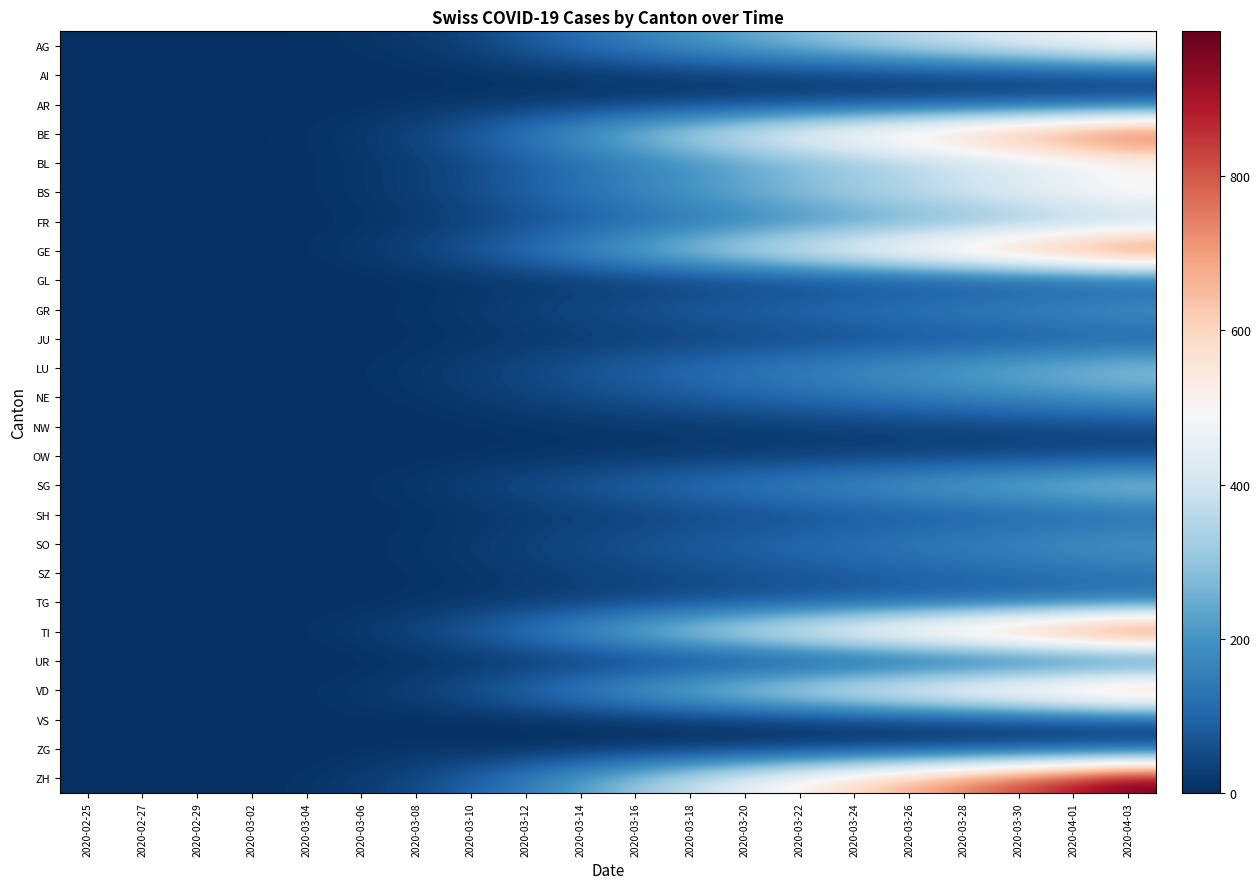

Reading left to right, extract all data points from this chart.

AG: 2020-02-25=0	2020-02-27=0	2020-02-29=0	2020-03-02=2	2020-03-04=5	2020-03-06=10	2020-03-08=20	2020-03-10=40	2020-03-12=80	2020-03-14=120	2020-03-16=160	2020-03-18=200	2020-03-20=240	2020-03-22=280	2020-03-24=320	2020-03-26=360	2020-03-28=400	2020-03-30=440	2020-04-01=480	2020-04-03=520
AI: 2020-02-25=0	2020-02-27=0	2020-02-29=0	2020-03-02=0	2020-03-04=1	2020-03-06=2	2020-03-08=3	2020-03-10=4	2020-03-12=6	2020-03-14=8	2020-03-16=10	2020-03-18=12	2020-03-20=14	2020-03-22=16	2020-03-24=18	2020-03-26=20	2020-03-28=22	2020-03-30=24	2020-04-01=26	2020-04-03=28
AR: 2020-02-25=0	2020-02-27=0	2020-02-29=0	2020-03-02=1	2020-03-04=2	2020-03-06=4	2020-03-08=8	2020-03-10=12	2020-03-12=16	2020-03-14=20	2020-03-16=25	2020-03-18=30	2020-03-20=35	2020-03-22=40	2020-03-24=45	2020-03-26=50	2020-03-28=55	2020-03-30=60	2020-04-01=65	2020-04-03=70
BE: 2020-02-25=0	2020-02-27=0	2020-02-29=0	2020-03-02=3	2020-03-04=8	2020-03-06=20	2020-03-08=45	2020-03-10=90	2020-03-12=150	2020-03-14=220	2020-03-16=290	2020-03-18=360	2020-03-20=430	2020-03-22=500	2020-03-24=560	2020-03-26=620	2020-03-28=680	2020-03-30=740	2020-04-01=800	2020-04-03=860
BL: 2020-02-25=0	2020-02-27=0	2020-02-29=0	2020-03-02=2	2020-03-04=5	2020-03-06=12	2020-03-08=25	2020-03-10=48	2020-03-12=80	2020-03-14=115	2020-03-16=150	2020-03-18=185	2020-03-20=220	2020-03-22=255	2020-03-24=290	2020-03-26=325	2020-03-28=360	2020-03-30=395	2020-04-01=430	2020-04-03=465
BS: 2020-02-25=0	2020-02-27=0	2020-02-29=0	2020-03-02=3	2020-03-04=7	2020-03-06=15	2020-03-08=30	2020-03-10=58	2020-03-12=95	2020-03-14=135	2020-03-16=175	2020-03-18=215	2020-03-20=255	2020-03-22=295	2020-03-24=335	2020-03-26=375	2020-03-28=415	2020-03-30=455	2020-04-01=495	2020-04-03=535
FR: 2020-02-25=0	2020-02-27=0	2020-02-29=0	2020-03-02=1	2020-03-04=3	2020-03-06=7	2020-03-08=15	2020-03-10=30	2020-03-12=52	2020-03-14=75	2020-03-16=100	2020-03-18=125	2020-03-20=150	2020-03-22=175	2020-03-24=200	2020-03-26=225	2020-03-28=250	2020-03-30=275	2020-04-01=300	2020-04-03=325
GE: 2020-02-25=0	2020-02-27=0	2020-02-29=1	2020-03-02=4	2020-03-04=9	2020-03-06=20	2020-03-08=42	2020-03-10=80	2020-03-12=130	2020-03-14=190	2020-03-16=255	2020-03-18=320	2020-03-20=385	2020-03-22=450	2020-03-24=515	2020-03-26=580	2020-03-28=645	2020-03-30=710	2020-04-01=775	2020-04-03=840
GL: 2020-02-25=0	2020-02-27=0	2020-02-29=0	2020-03-02=0	2020-03-04=1	2020-03-06=2	2020-03-08=4	2020-03-10=7	2020-03-12=10	2020-03-14=14	2020-03-16=18	2020-03-18=22	2020-03-20=26	2020-03-22=30	2020-03-24=34	2020-03-26=38	2020-03-28=42	2020-03-30=46	2020-04-01=50	2020-04-03=54
GR: 2020-02-25=0	2020-02-27=0	2020-02-29=0	2020-03-02=1	2020-03-04=3	2020-03-06=6	2020-03-08=12	2020-03-10=22	2020-03-12=36	2020-03-14=52	2020-03-16=68	2020-03-18=84	2020-03-20=100	2020-03-22=116	2020-03-24=132	2020-03-26=148	2020-03-28=164	2020-03-30=180	2020-04-01=196	2020-04-03=212
JU: 2020-02-25=0	2020-02-27=0	2020-02-29=0	2020-03-02=0	2020-03-04=1	2020-03-06=3	2020-03-08=5	2020-03-10=9	2020-03-12=13	2020-03-14=18	2020-03-16=24	2020-03-18=30	2020-03-20=36	2020-03-22=42	2020-03-24=48	2020-03-26=54	2020-03-28=60	2020-03-30=66	2020-04-01=72	2020-04-03=78
LU: 2020-02-25=0	2020-02-27=0	2020-02-29=0	2020-03-02=1	2020-03-04=3	2020-03-06=8	2020-03-08=16	2020-03-10=30	2020-03-12=50	2020-03-14=72	2020-03-16=95	2020-03-18=118	2020-03-20=141	2020-03-22=164	2020-03-24=187	2020-03-26=210	2020-03-28=233	2020-03-30=256	2020-04-01=279	2020-04-03=302
NE: 2020-02-25=0	2020-02-27=0	2020-02-29=0	2020-03-02=1	2020-03-04=2	2020-03-06=5	2020-03-08=11	2020-03-10=20	2020-03-12=34	2020-03-14=49	2020-03-16=65	2020-03-18=81	2020-03-20=97	2020-03-22=113	2020-03-24=129	2020-03-26=145	2020-03-28=161	2020-03-30=177	2020-04-01=193	2020-04-03=209
NW: 2020-02-25=0	2020-02-27=0	2020-02-29=0	2020-03-02=0	2020-03-04=1	2020-03-06=2	2020-03-08=3	2020-03-10=5	2020-03-12=8	2020-03-14=11	2020-03-16=14	2020-03-18=17	2020-03-20=20	2020-03-22=23	2020-03-24=26	2020-03-26=29	2020-03-28=32	2020-03-30=35	2020-04-01=38	2020-04-03=41
OW: 2020-02-25=0	2020-02-27=0	2020-02-29=0	2020-03-02=0	2020-03-04=1	2020-03-06=2	2020-03-08=3	2020-03-10=5	2020-03-12=7	2020-03-14=10	2020-03-16=13	2020-03-18=16	2020-03-20=19	2020-03-22=22	2020-03-24=25	2020-03-26=28	2020-03-28=31	2020-03-30=34	2020-04-01=37	2020-04-03=40
SG: 2020-02-25=0	2020-02-27=0	2020-02-29=0	2020-03-02=1	2020-03-04=3	2020-03-06=8	2020-03-08=17	2020-03-10=32	2020-03-12=53	2020-03-14=76	2020-03-16=100	2020-03-18=124	2020-03-20=148	2020-03-22=172	2020-03-24=196	2020-03-26=220	2020-03-28=244	2020-03-30=268	2020-04-01=292	2020-04-03=316
SH: 2020-02-25=0	2020-02-27=0	2020-02-29=0	2020-03-02=0	2020-03-04=1	2020-03-06=3	2020-03-08=6	2020-03-10=11	2020-03-12=17	2020-03-14=24	2020-03-16=32	2020-03-18=40	2020-03-20=48	2020-03-22=56	2020-03-24=64	2020-03-26=72	2020-03-28=80	2020-03-30=88	2020-04-01=96	2020-04-03=104
SO: 2020-02-25=0	2020-02-27=0	2020-02-29=0	2020-03-02=1	2020-03-04=2	2020-03-06=6	2020-03-08=12	2020-03-10=22	2020-03-12=36	2020-03-14=52	2020-03-16=68	2020-03-18=84	2020-03-20=100	2020-03-22=116	2020-03-24=132	2020-03-26=148	2020-03-28=164	2020-03-30=180	2020-04-01=196	2020-04-03=212
SZ: 2020-02-25=0	2020-02-27=0	2020-02-29=0	2020-03-02=1	2020-03-04=2	2020-03-06=4	2020-03-08=8	2020-03-10=14	2020-03-12=22	2020-03-14=31	2020-03-16=41	2020-03-18=51	2020-03-20=61	2020-03-22=71	2020-03-24=81	2020-03-26=91	2020-03-28=101	2020-03-30=111	2020-04-01=121	2020-04-03=131
TG: 2020-02-25=0	2020-02-27=0	2020-02-29=0	2020-03-02=0	2020-03-04=1	2020-03-06=3	2020-03-08=7	2020-03-10=13	2020-03-12=20	2020-03-14=29	2020-03-16=38	2020-03-18=47	2020-03-20=56	2020-03-22=65	2020-03-24=74	2020-03-26=83	2020-03-28=92	2020-03-30=101	2020-04-01=110	2020-04-03=119
TI: 2020-02-25=0	2020-02-27=0	2020-02-29=1	2020-03-02=4	2020-03-04=10	2020-03-06=22	2020-03-08=48	2020-03-10=90	2020-03-12=145	2020-03-14=210	2020-03-16=280	2020-03-18=348	2020-03-20=416	2020-03-22=484	2020-03-24=552	2020-03-26=620	2020-03-28=688	2020-03-30=756	2020-04-01=824	2020-04-03=892
UR: 2020-02-25=0	2020-02-27=0	2020-02-29=0	2020-03-02=0	2020-03-04=0	2020-03-06=1	2020-03-08=2	2020-03-10=4	2020-03-12=6	2020-03-14=9	2020-03-16=12	2020-03-18=15	2020-03-20=18	2020-03-22=21	2020-03-24=24	2020-03-26=27	2020-03-28=30	2020-03-30=33	2020-04-01=36	2020-04-03=39
VD: 2020-02-25=0	2020-02-27=0	2020-02-29=1	2020-03-02=3	2020-03-04=8	2020-03-06=18	2020-03-08=38	2020-03-10=72	2020-03-12=118	2020-03-14=172	2020-03-16=230	2020-03-18=288	2020-03-20=346	2020-03-22=404	2020-03-24=462	2020-03-26=520	2020-03-28=578	2020-03-30=636	2020-04-01=694	2020-04-03=752
VS: 2020-02-25=0	2020-02-27=0	2020-02-29=0	2020-03-02=1	2020-03-04=3	2020-03-06=6	2020-03-08=0	2020-03-10=1	2020-03-12=2	2020-03-14=4	2020-03-16=6	2020-03-18=9	2020-03-20=12	2020-03-22=16	2020-03-24=20	2020-03-26=24	2020-03-28=28	2020-03-30=33	2020-04-01=38	2020-04-03=43
ZG: 2020-02-25=0	2020-02-27=0	2020-02-29=0	2020-03-02=1	2020-03-04=2	2020-03-06=4	2020-03-08=8	2020-03-10=0	2020-03-12=1	2020-03-14=2	2020-03-16=3	2020-03-18=4	2020-03-20=6	2020-03-22=8	2020-03-24=10	2020-03-26=12	2020-03-28=15	2020-03-30=18	2020-04-01=21	2020-04-03=24
ZH: 2020-02-25=0	2020-02-27=0	2020-02-29=0	2020-03-02=4	2020-03-04=10	2020-03-06=24	2020-03-08=50	2020-03-10=96	2020-03-12=156	2020-03-14=228	2020-03-16=304	2020-03-18=380	2020-03-20=456	2020-03-22=532	2020-03-24=608	2020-03-26=684	2020-03-28=760	2020-03-30=836	2020-04-01=912	2020-04-03=988